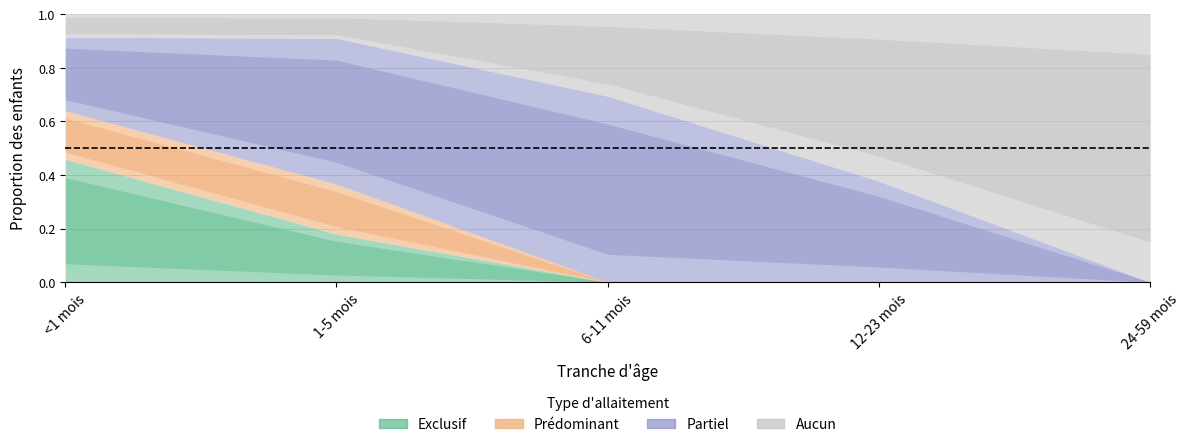

What is the label of the 3rd point from the left?

6-11 mois